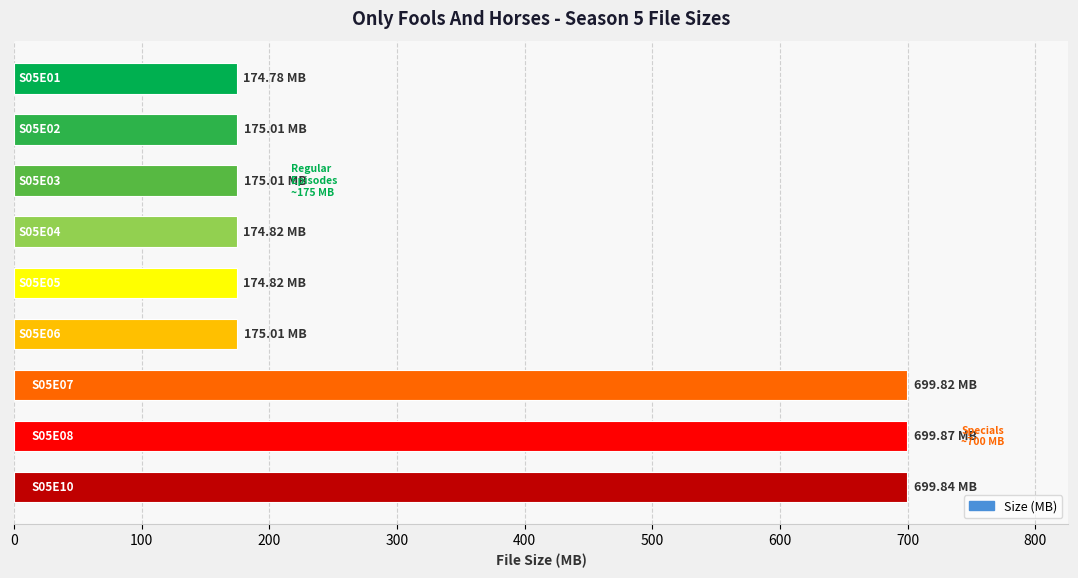

What is the average value?

349.9